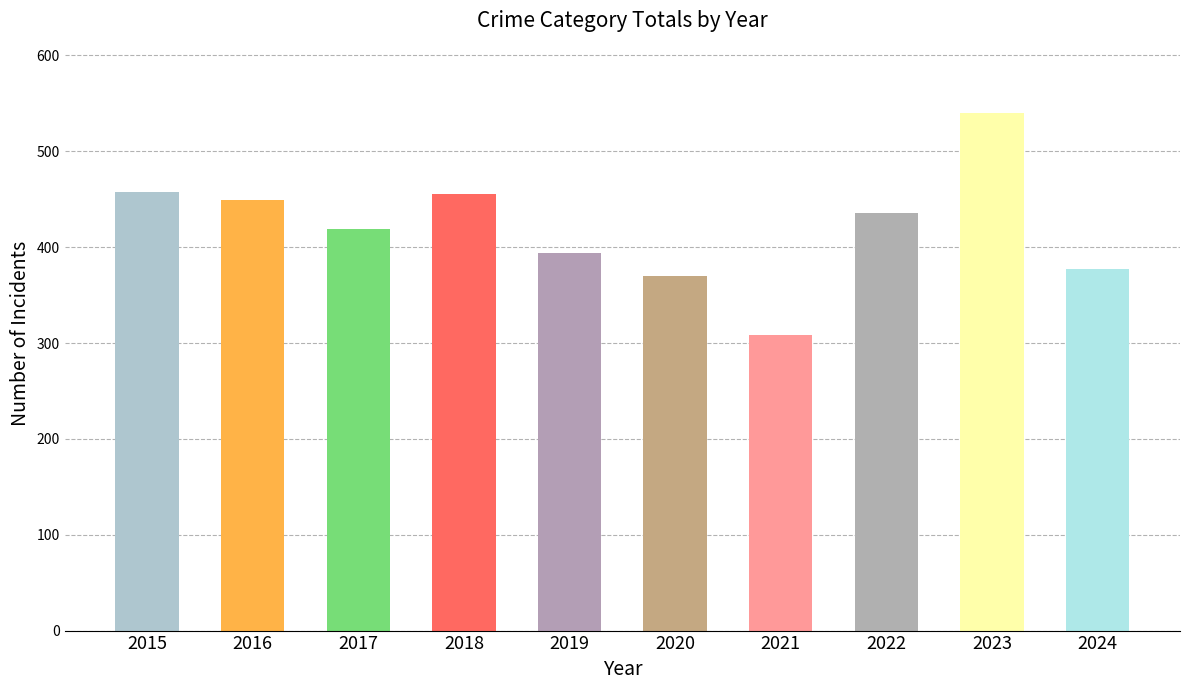

Read the value at 2022, to the nearest 50.

450